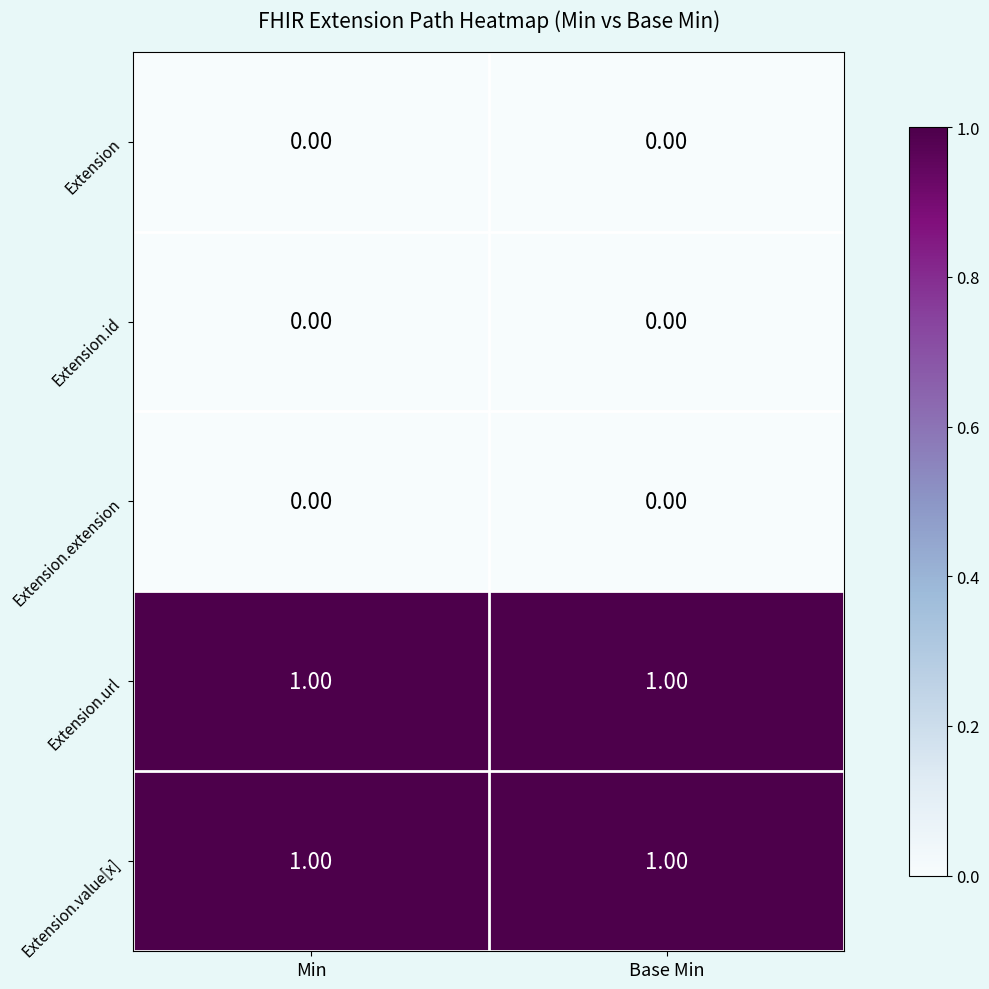

Is the value of Extension.url at Base Min greater than the value of Extension.id at Base Min?

Yes